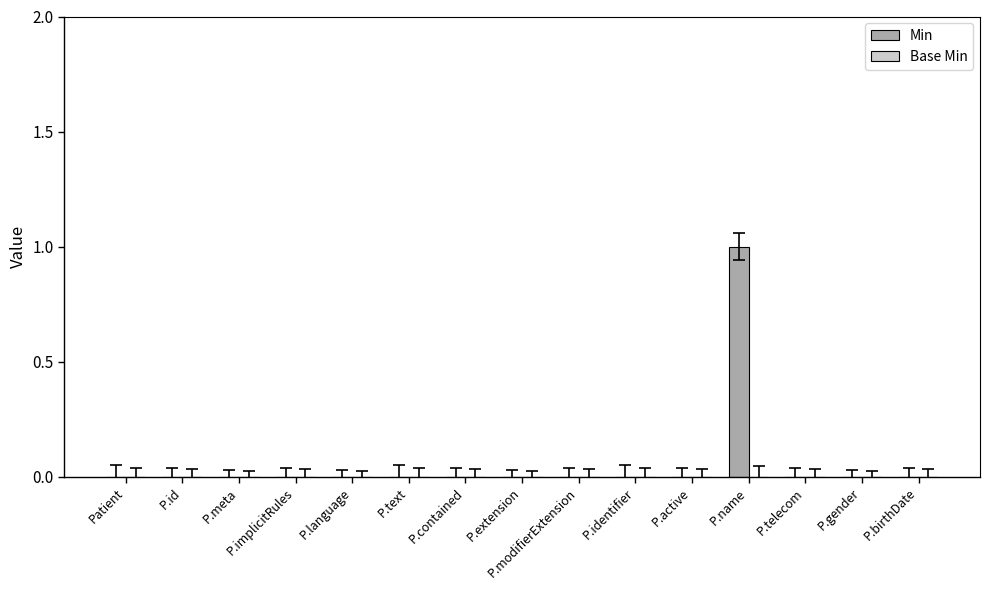

Which category has the highest value across all series?

P.name